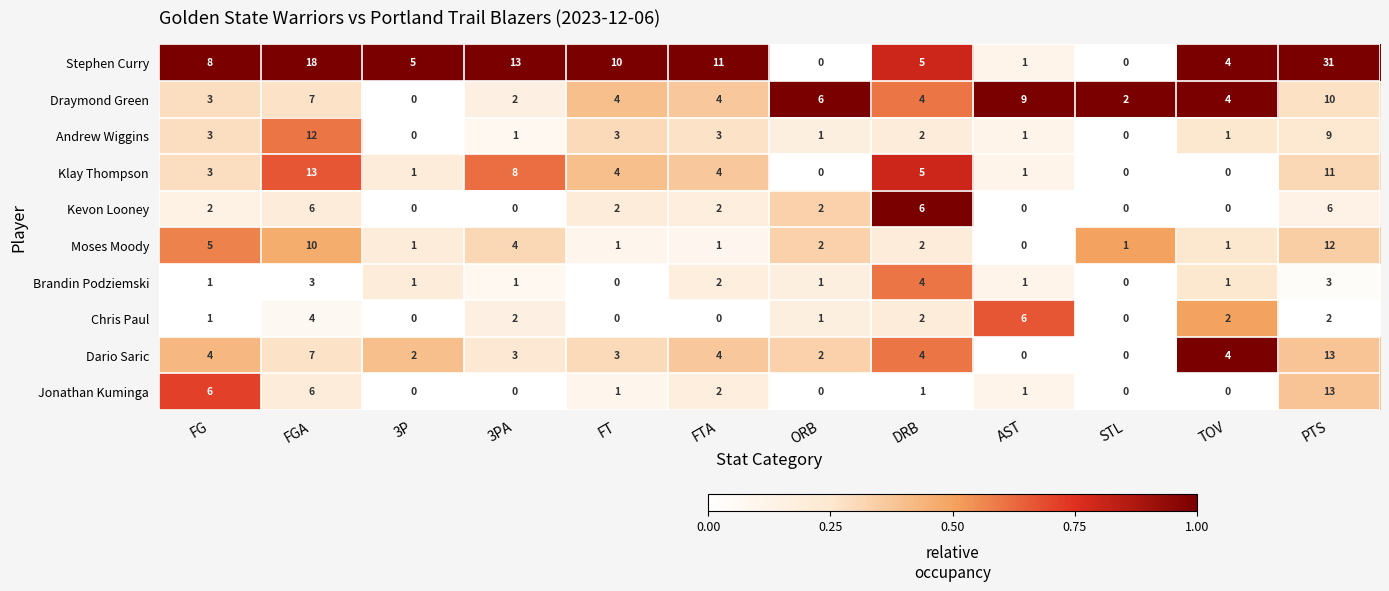

Which series has the widest spread of values?

Stephen Curry